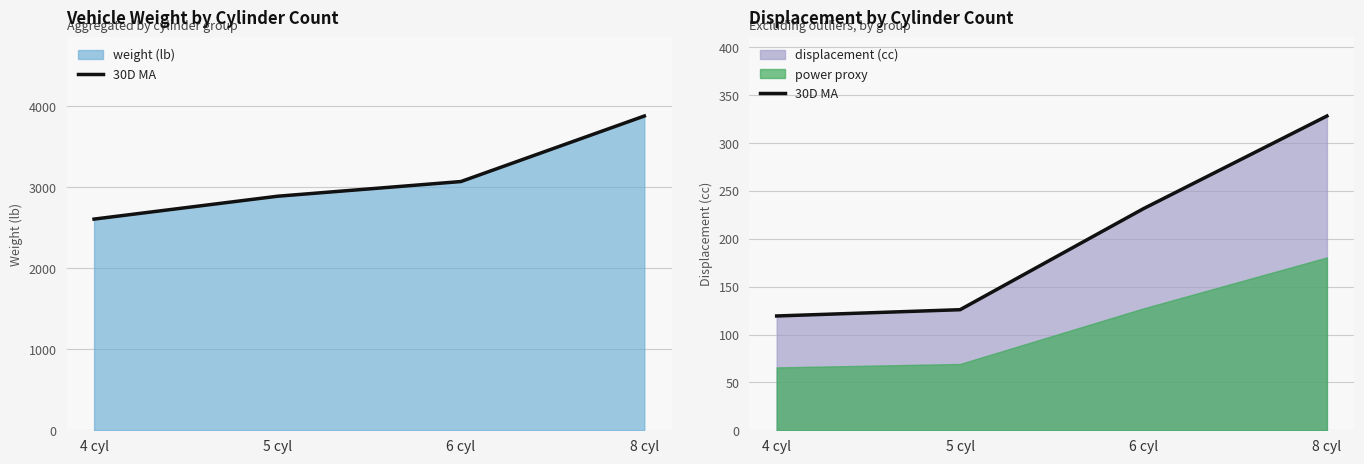

True or false: the data shows 231.6 at 6 cyl.

True